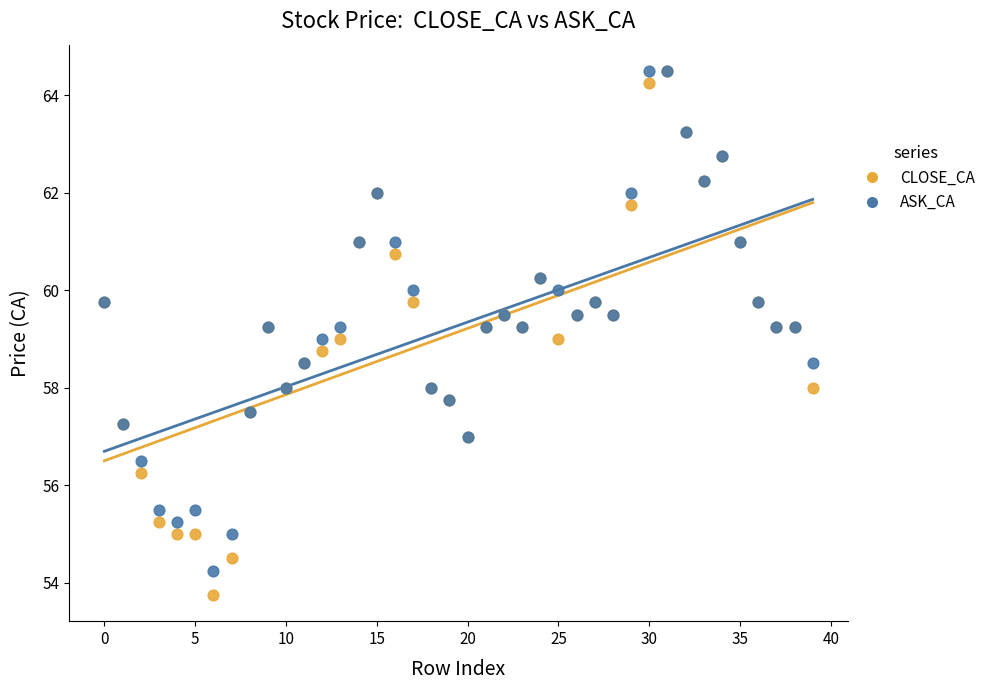

Which series reaches the minimum Y coordinate?

CLOSE_CA